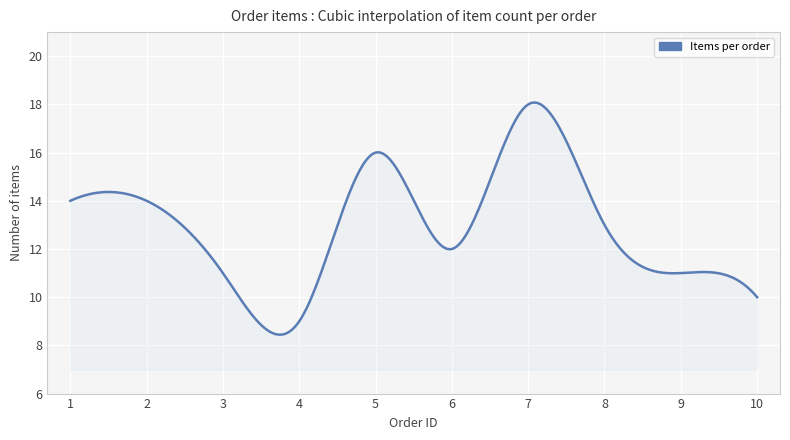

What is the greatest value displayed?

18.1